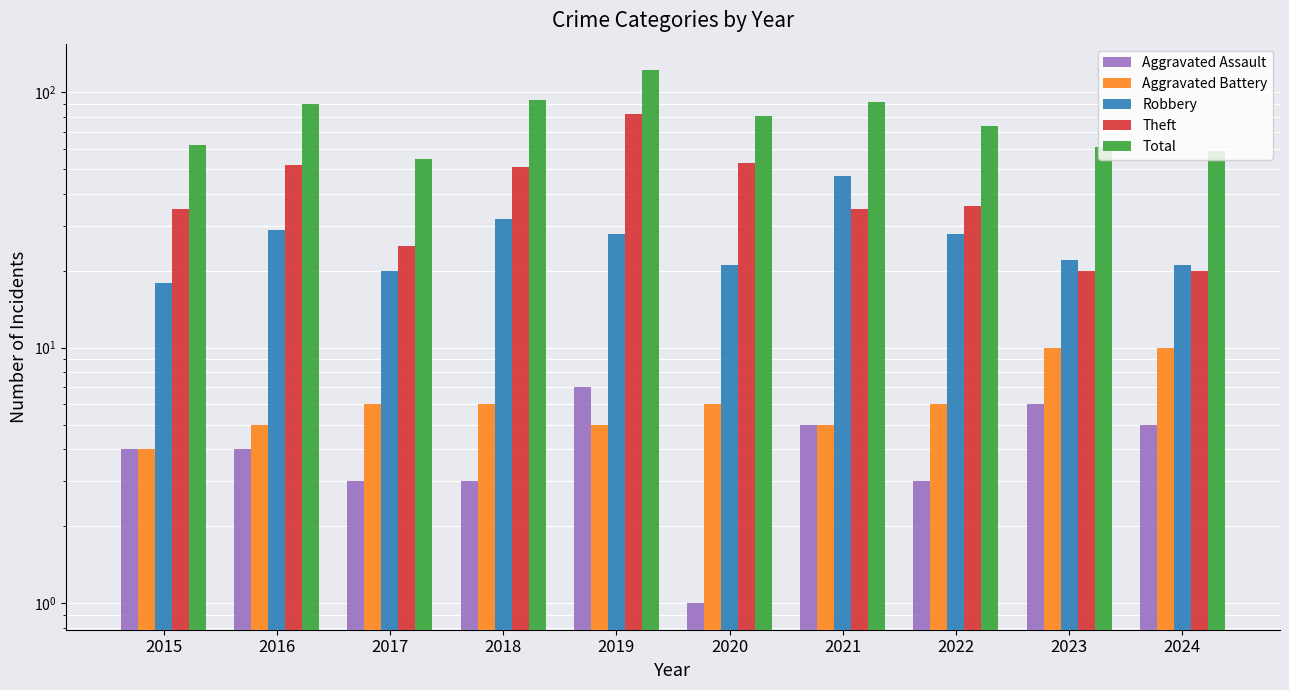

Which series has the largest total across all categories?

Total